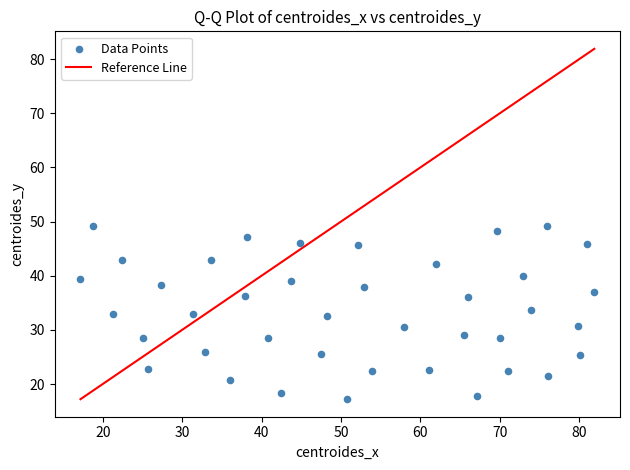

What is the range of X values (max minus min)?

64.7